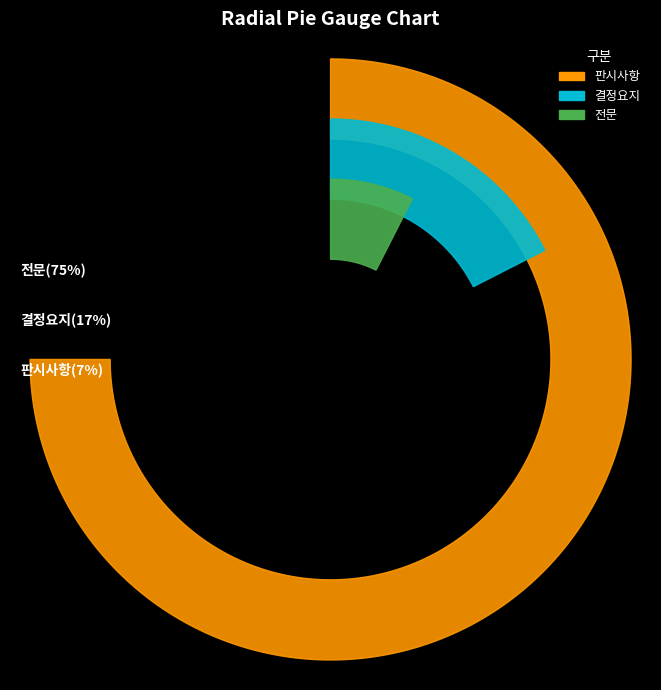

How many slices are in this pie chart?

3